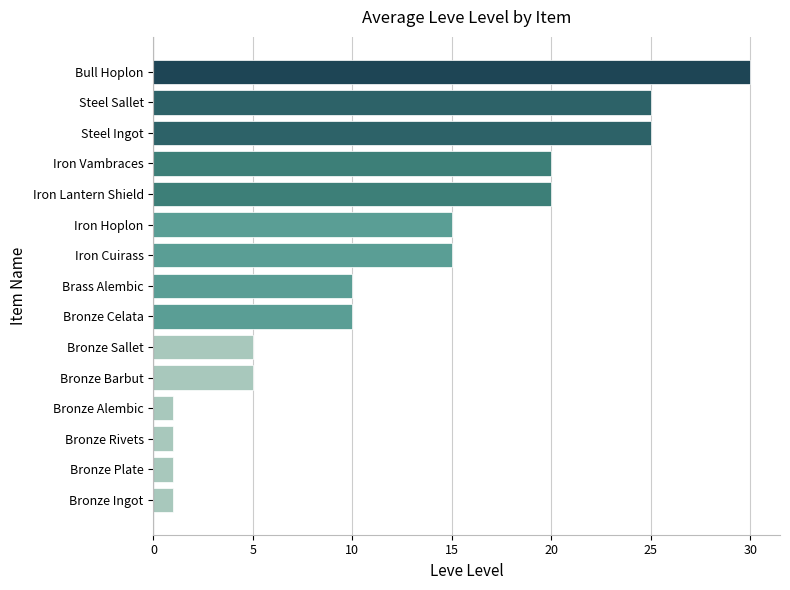

Are the bars horizontal?

Yes